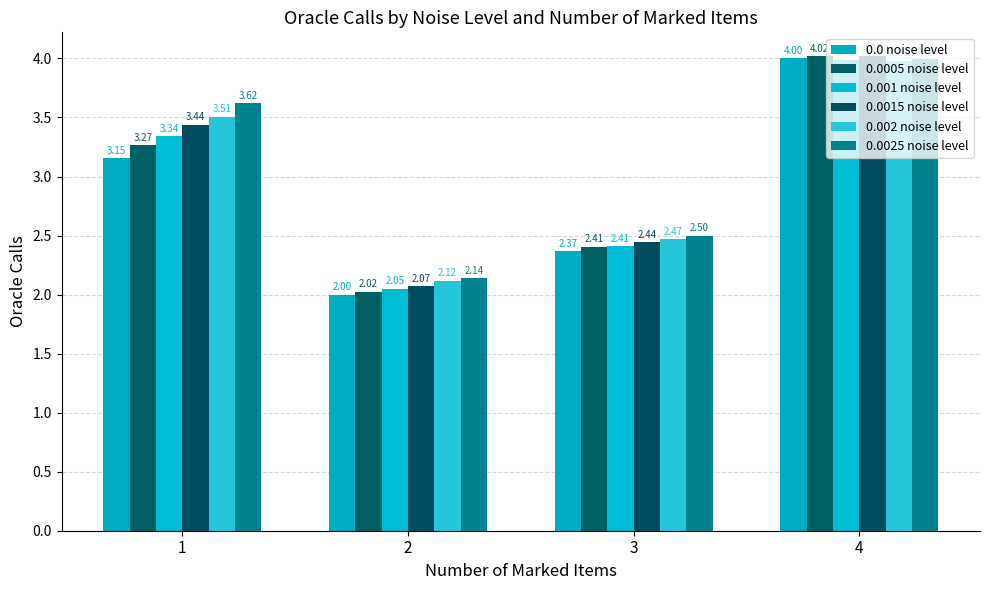

What is the difference between the maximum and minimum values in the 0.001 noise level series?

1.9